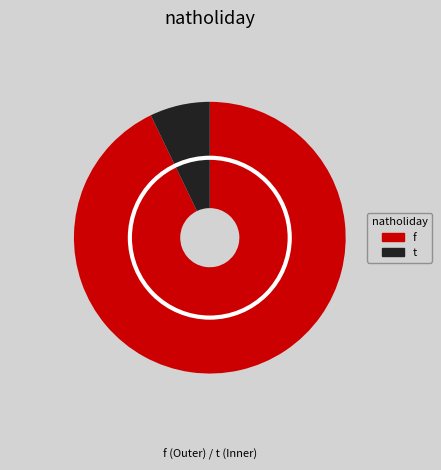

To the nearest percent, what portion does f represent?

93%